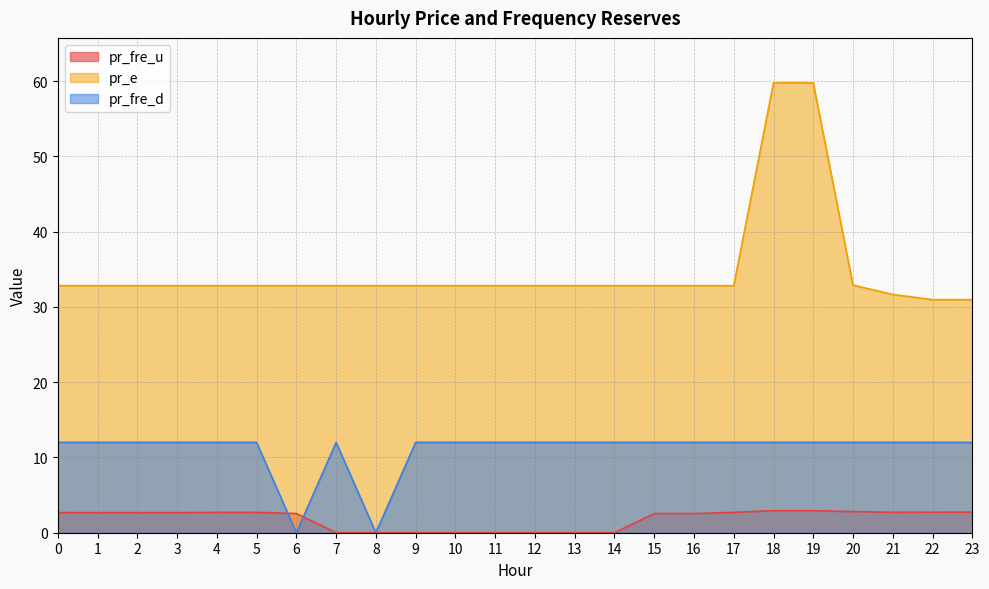

Which category has the lowest value in the pr_e series?

22